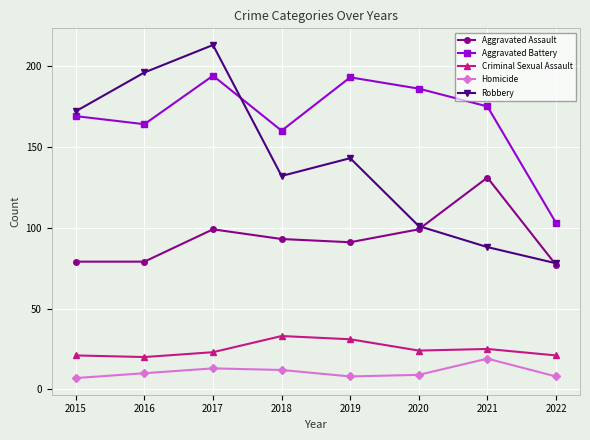

What is the spread (max minus min) of values at 2016?

186